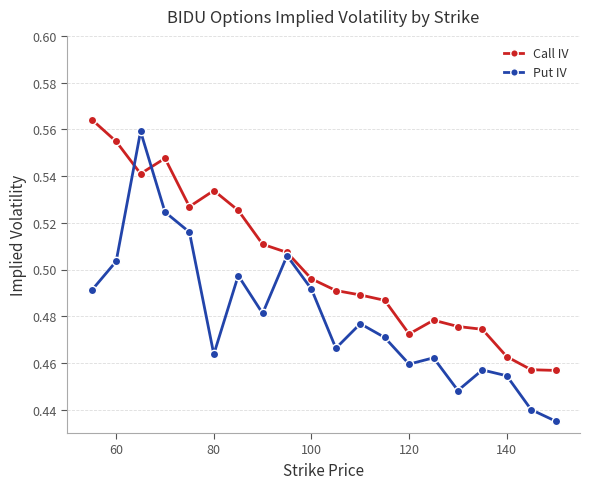

True or false: Put IV has more than 0 interior local peaks.

True